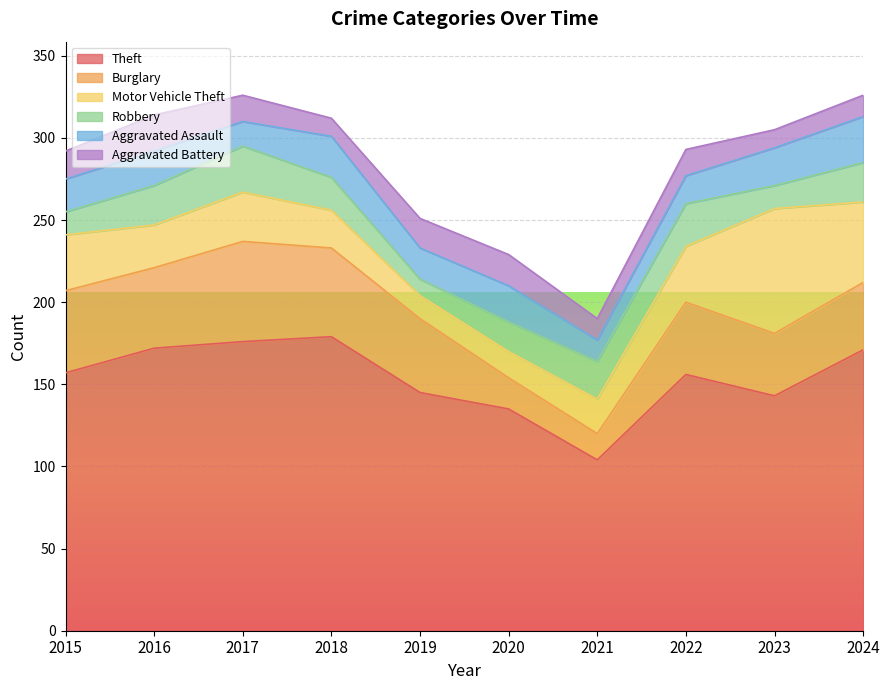

At how many categories does at least one series exceed 163?

4